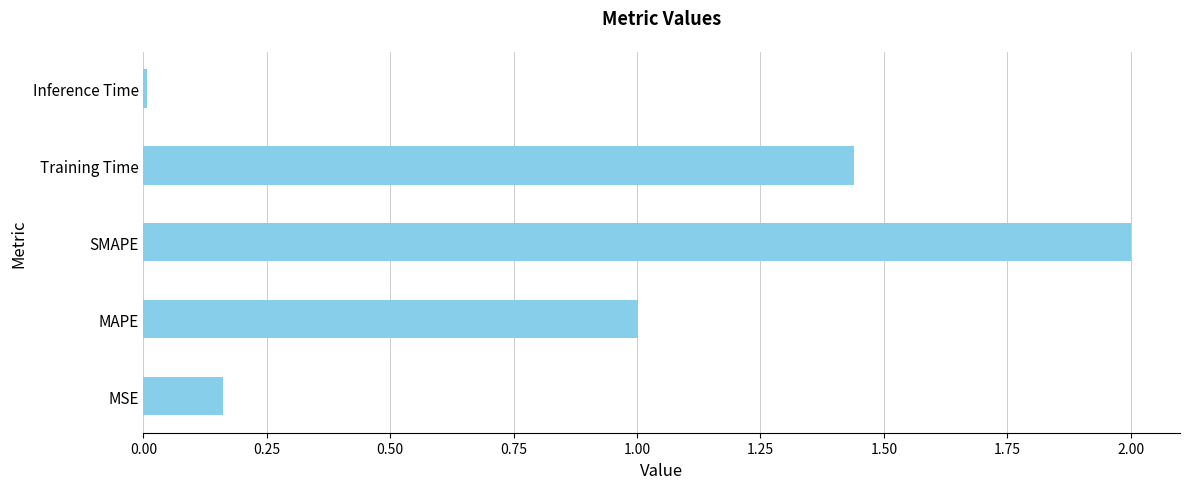

What is the difference between the maximum and minimum values?

2.0